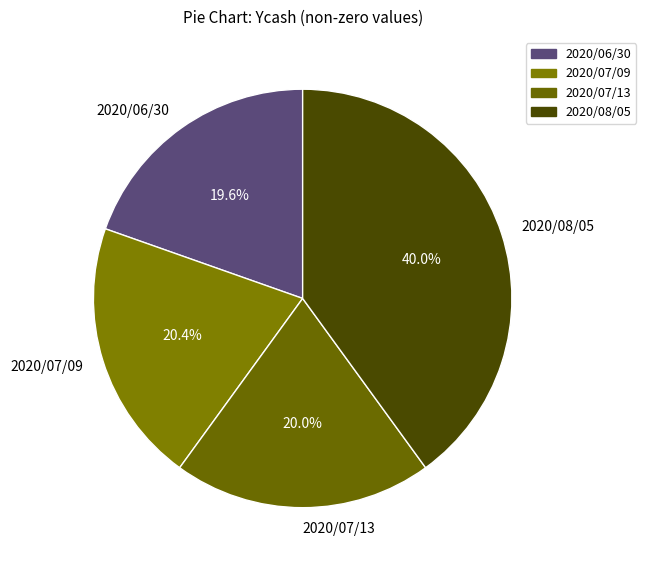

True or false: 2020/07/09 accounts for 20% of the total.

True